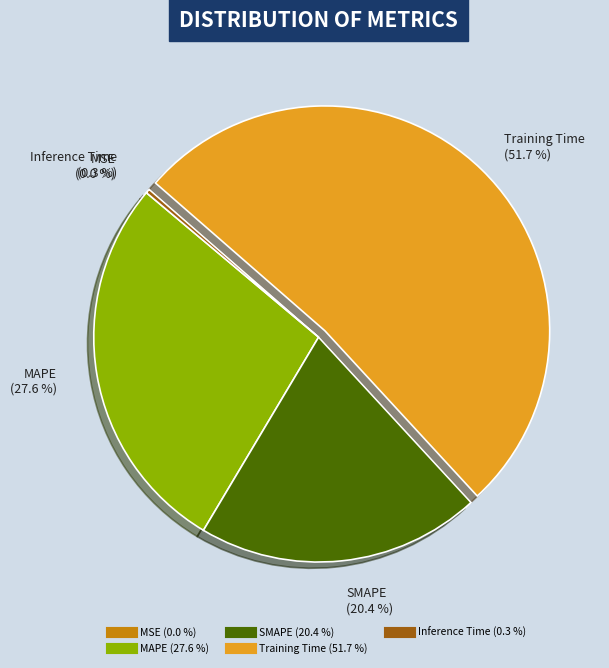

What is the largest slice in the pie chart?

Training Time